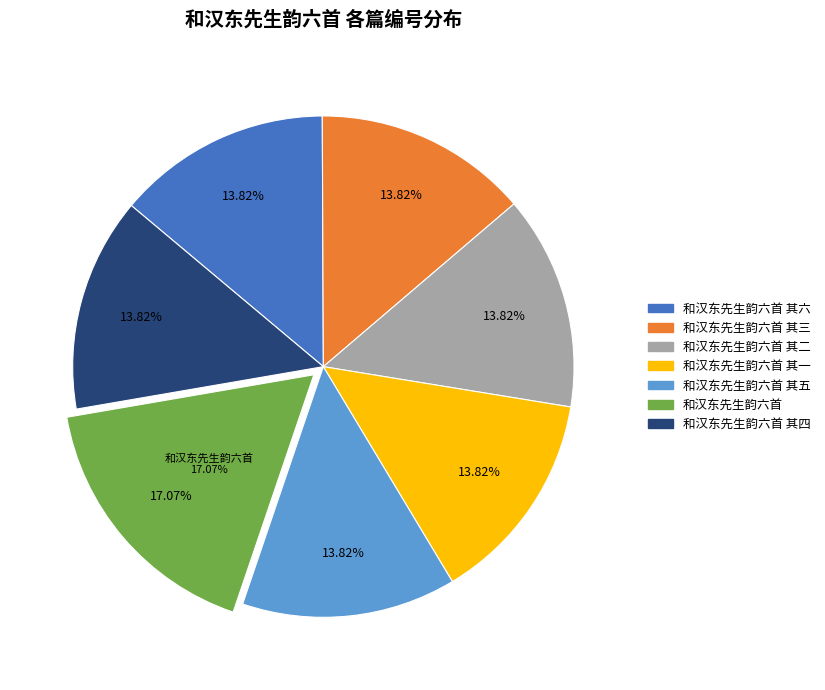

The 和汉东先生韵六首 slice represents 17% of the pie. True or false?

True